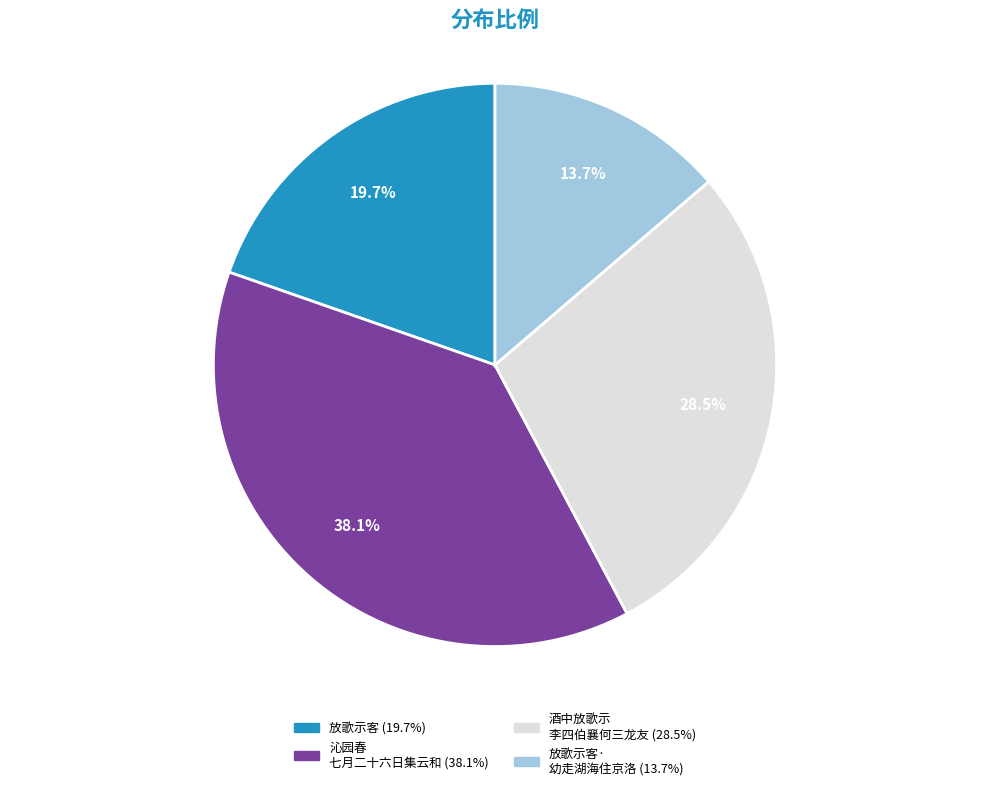

Is there any slice that represents more than half of the pie?

No